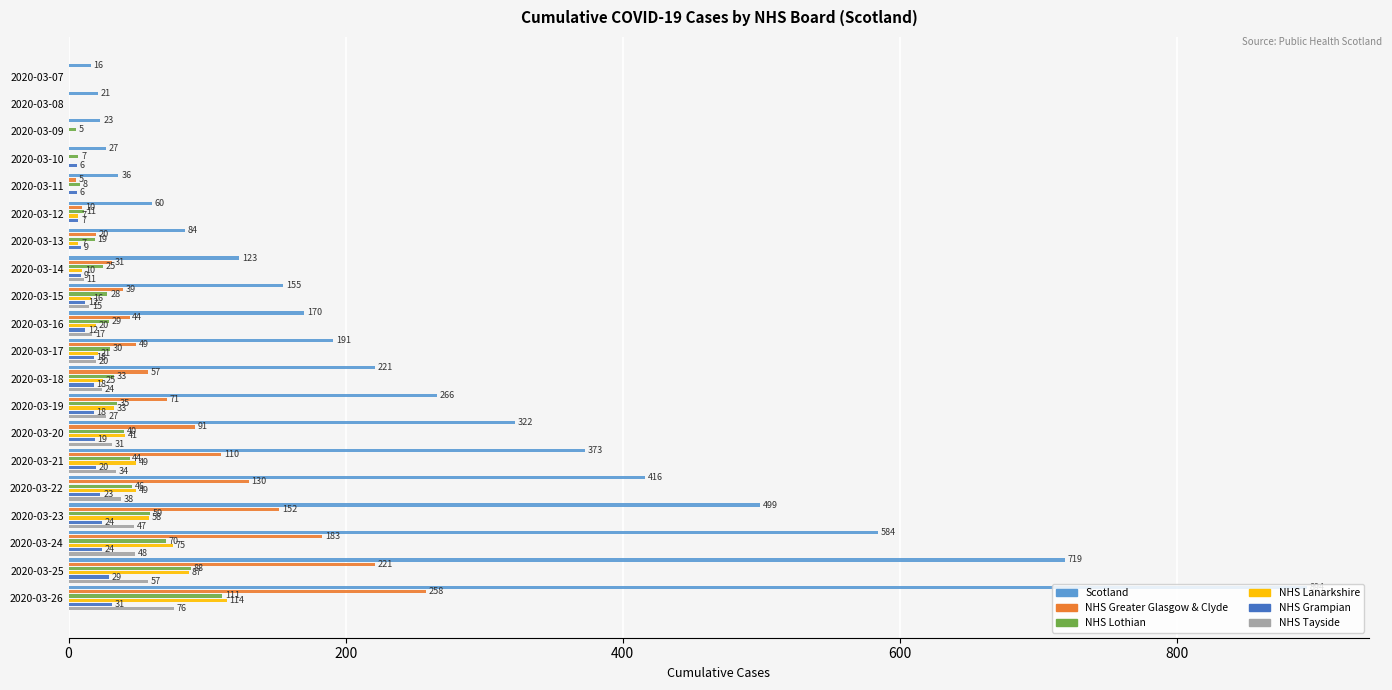

Rank the series by their maximum value, from highest to lowest.

Scotland, NHS Greater Glasgow & Clyde, NHS Lanarkshire, NHS Lothian, NHS Tayside, NHS Grampian